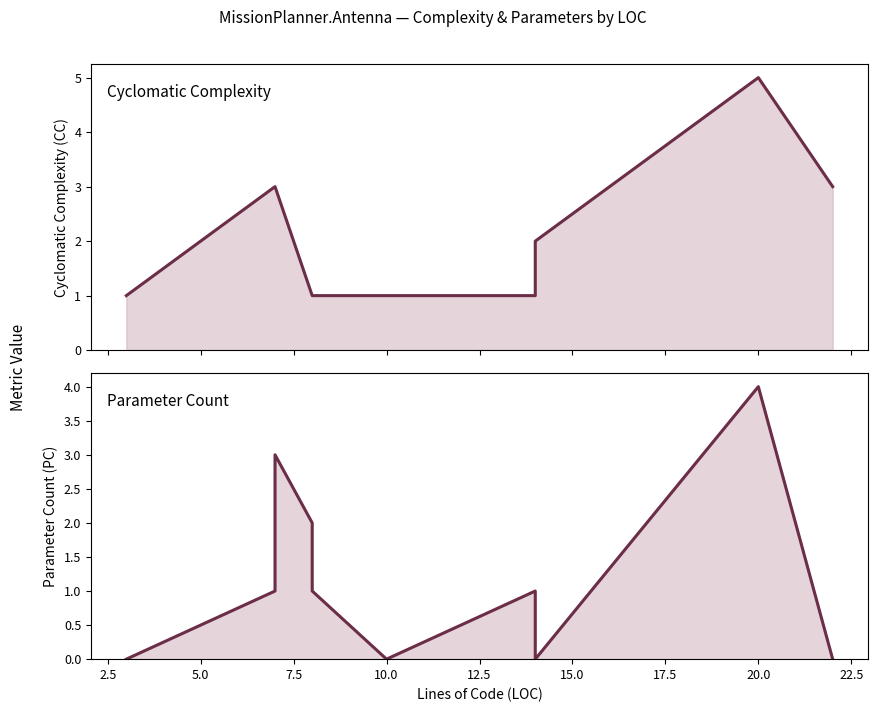

What is the difference between the maximum and second lowest values in the PC series?

4